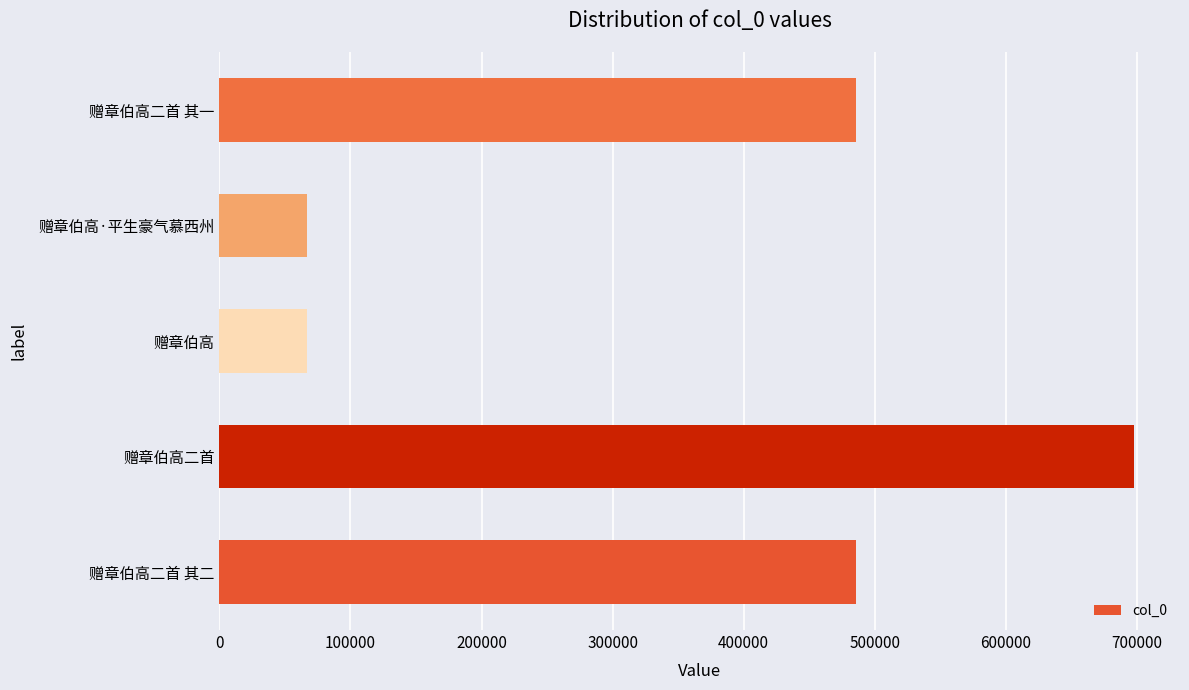

How many bars are there in total?

5